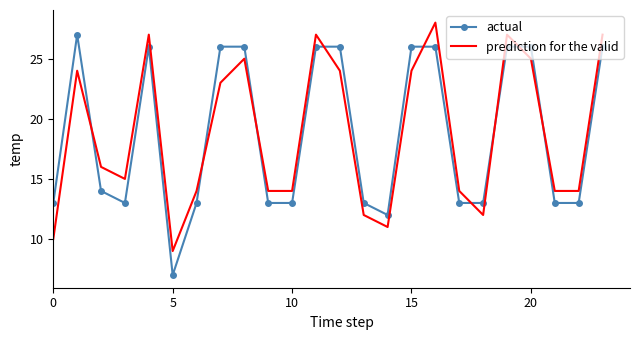

List the series in order of their peak value, highest first.

prediction for the valid, actual